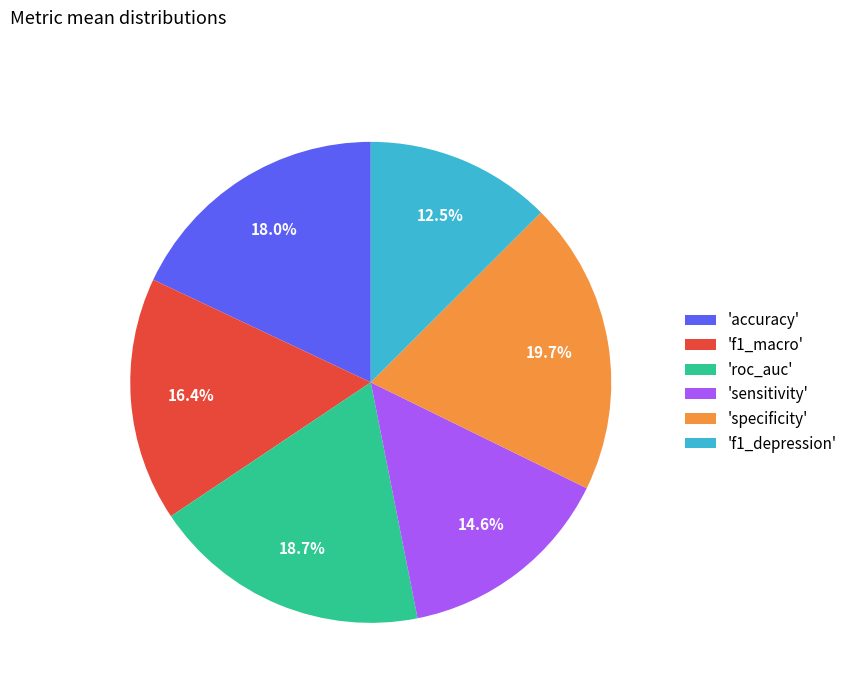

Does any single category account for the majority?

No